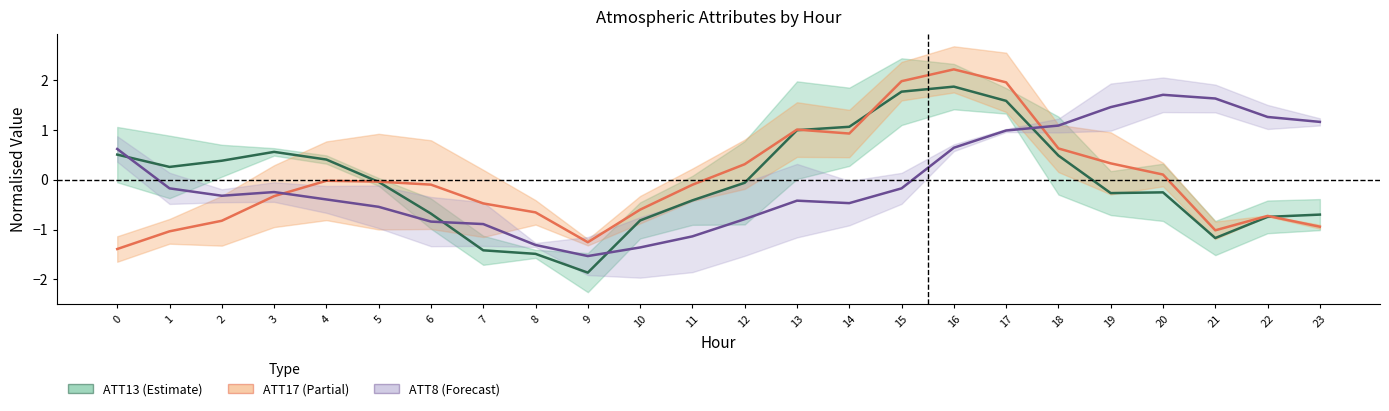

What is the value of the ATT17 (Partial) point at the 11th from the left?

-0.6